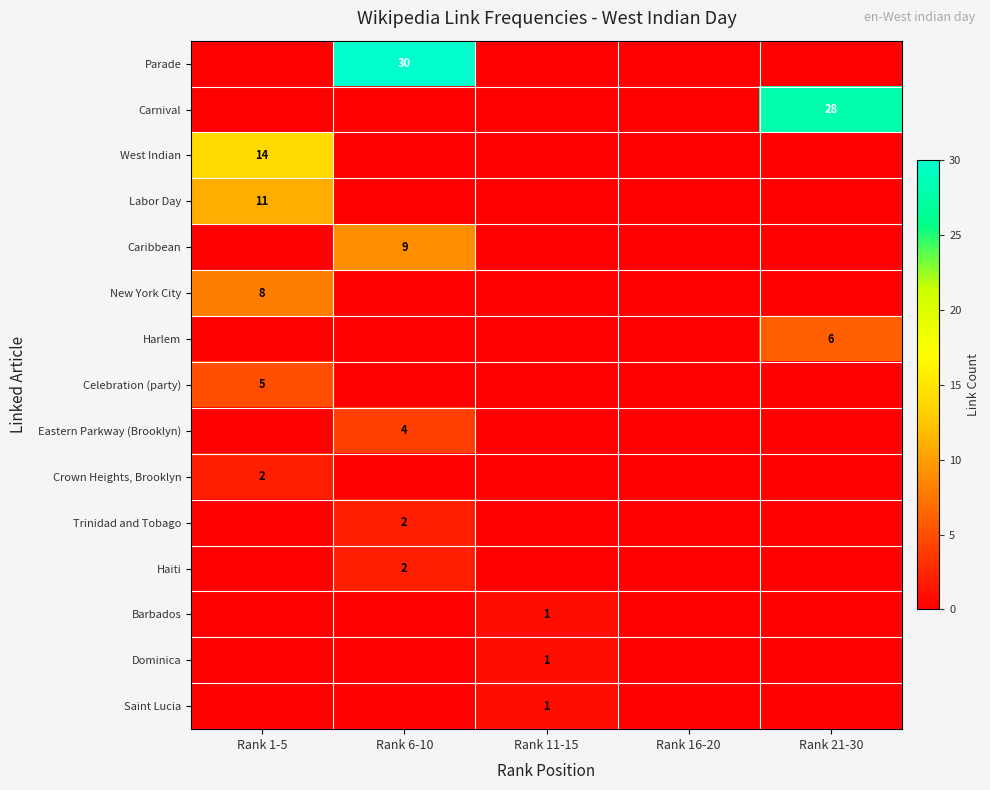

The value of New York City at Rank 1-5 is 8. True or false?

True